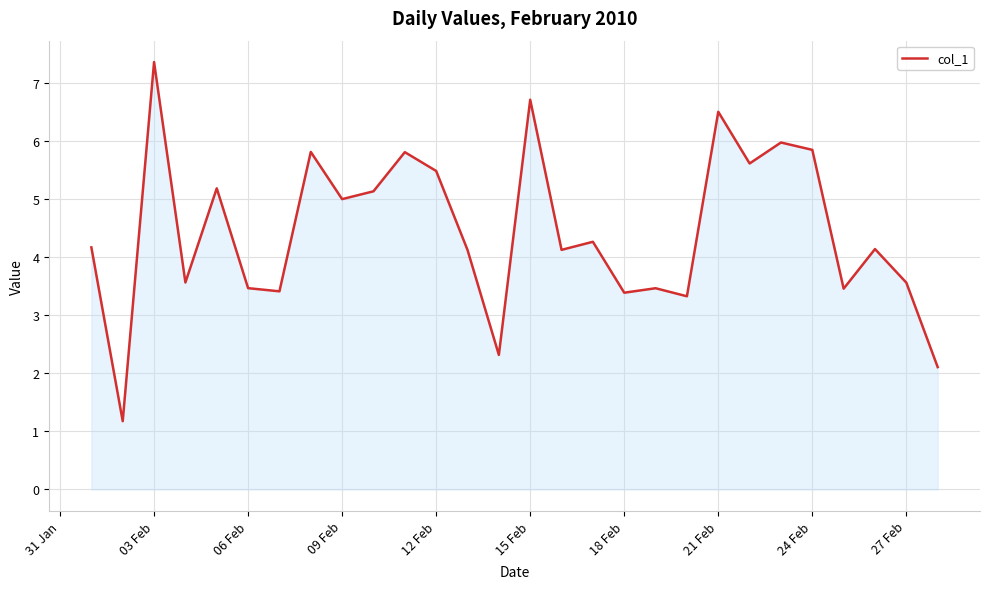

What is the difference between the maximum and minimum values?

6.2